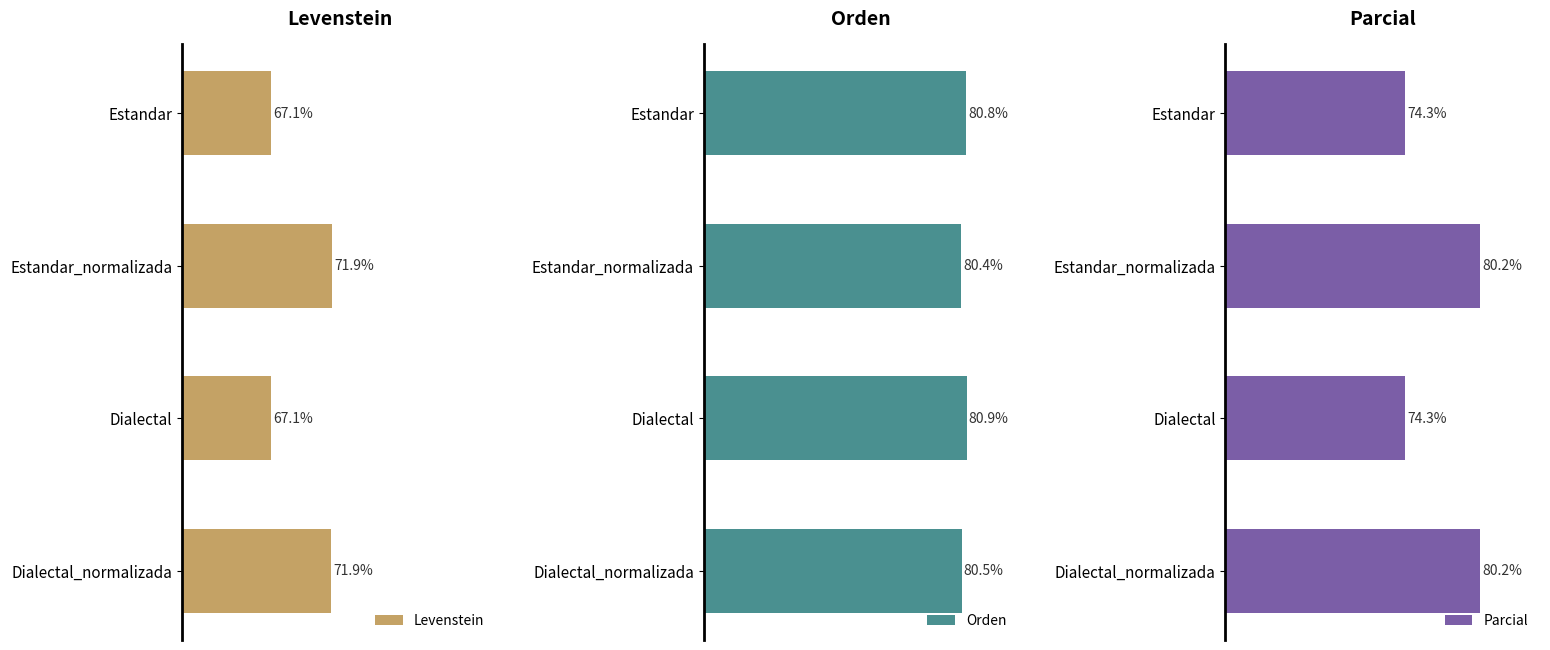

What is the value of the Levenstein bar at the 3rd from the left?

67.1